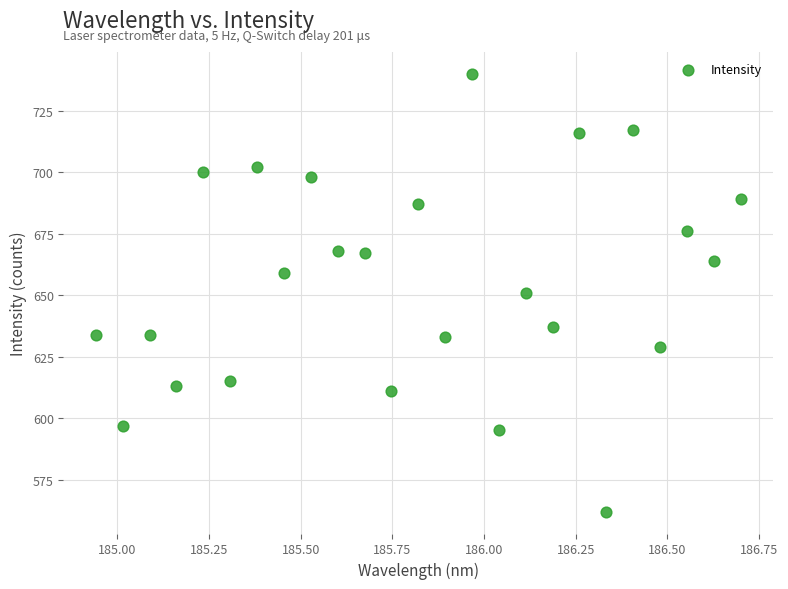

What is the range of Y values (max minus min)?

178